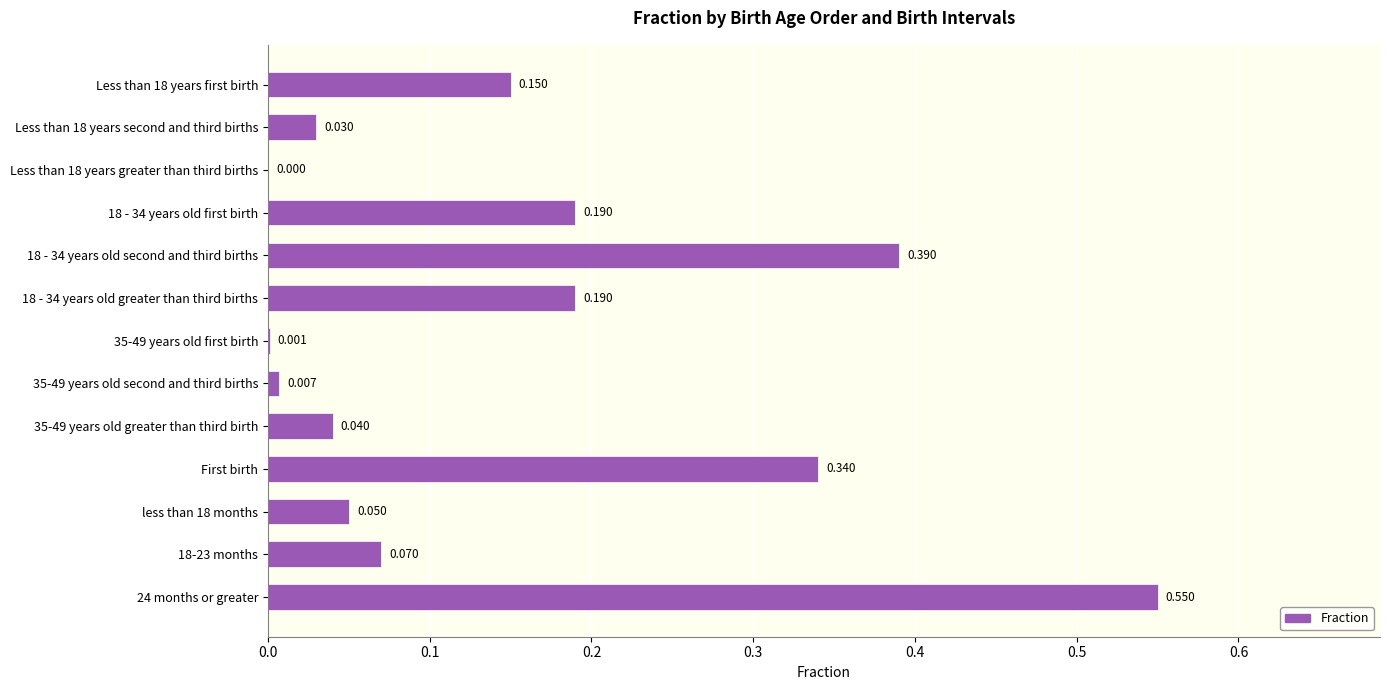

Which category has the highest value across all series?

24 months or greater